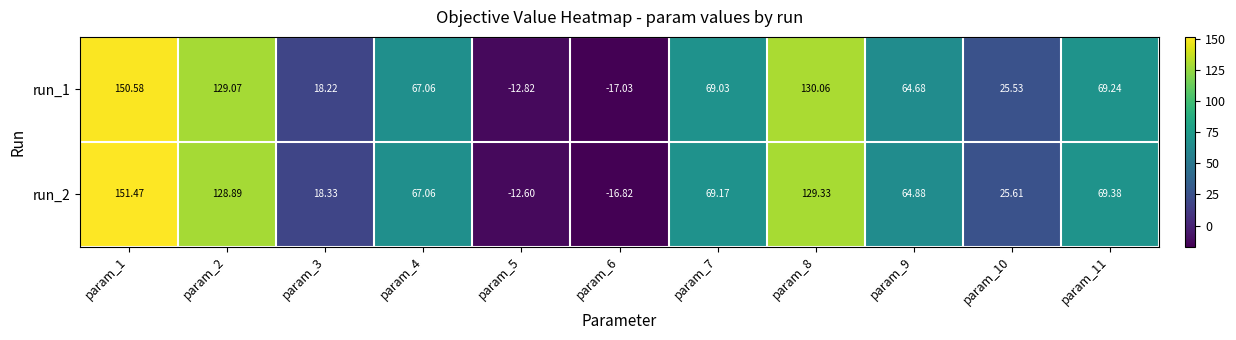

Is the value of run_1 at param_6 greater than the value of run_2 at param_6?

No